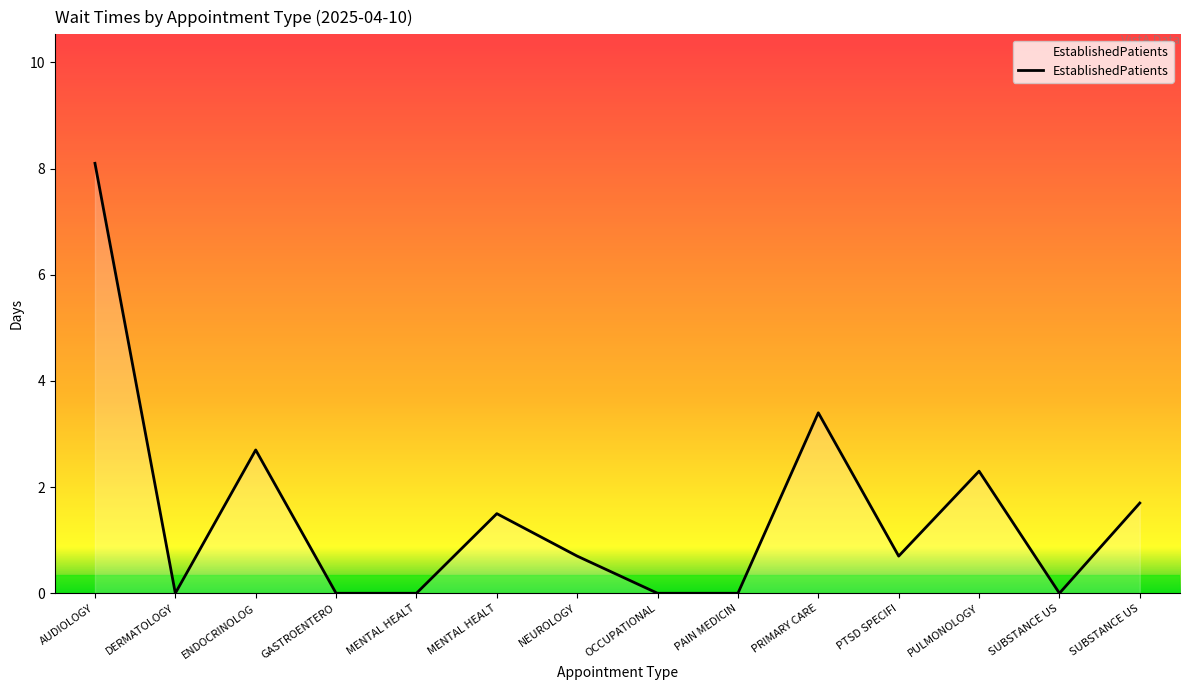

How many lines are shown in the chart?

1